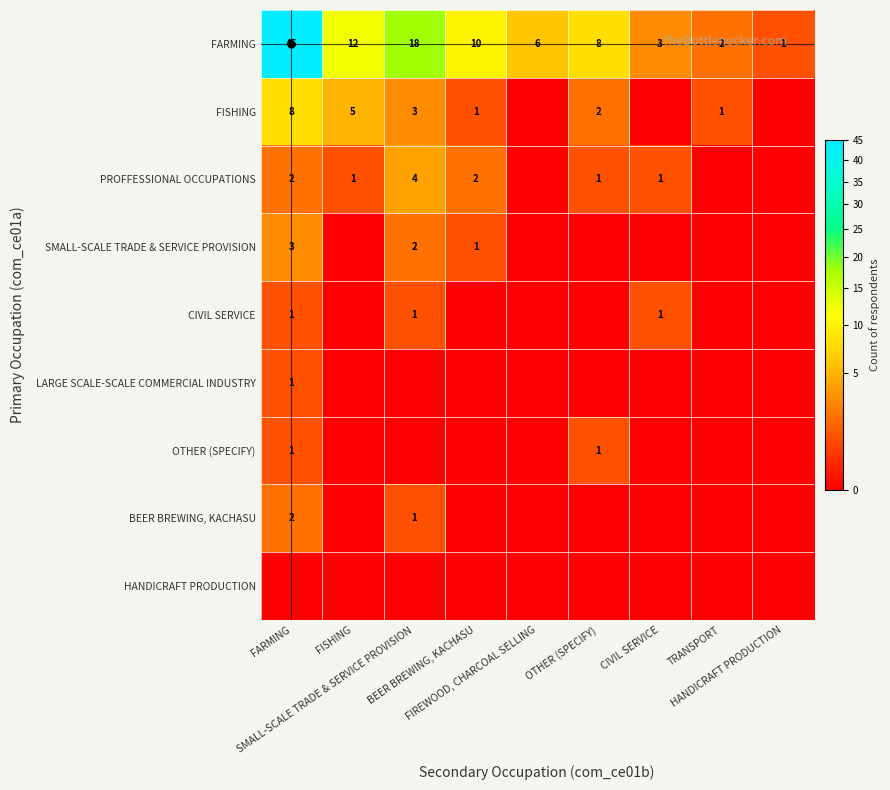

At OTHER (SPECIFY), list the series in order from largest to smallest.

FARMING, FISHING, PROFFESSIONAL OCCUPATIONS, OTHER (SPECIFY), SMALL-SCALE TRADE & SERVICE PROVISION, CIVIL SERVICE, LARGE SCALE-SCALE COMMERCIAL INDUSTRY, BEER BREWING, KACHASU, HANDICRAFT PRODUCTION